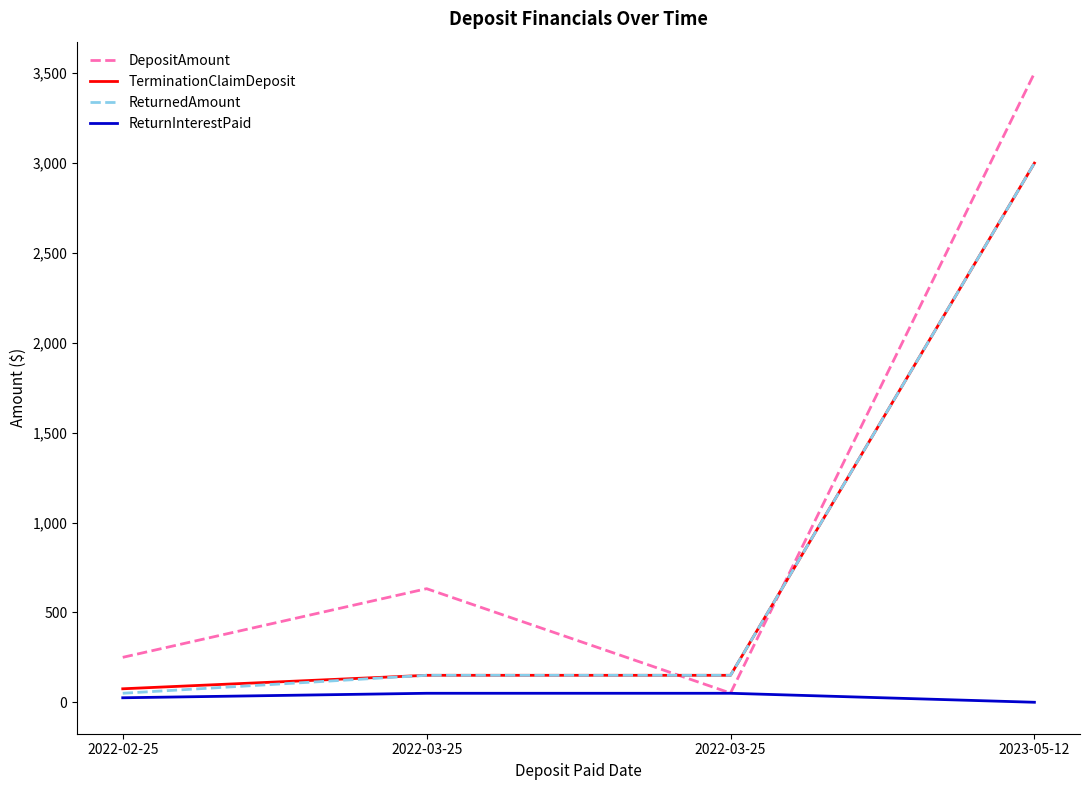

What value does the DepositAmount series have at 2022-03-25?

632.0